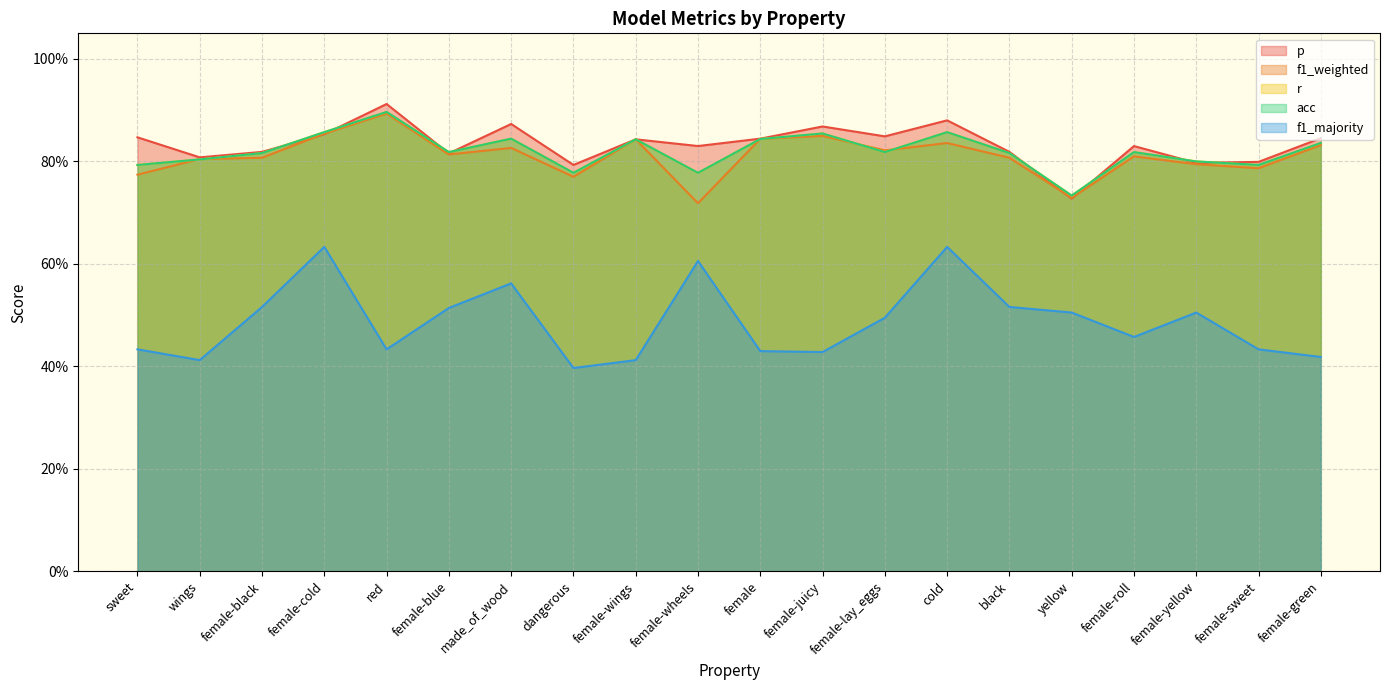

Which series has the largest total across all categories?

p